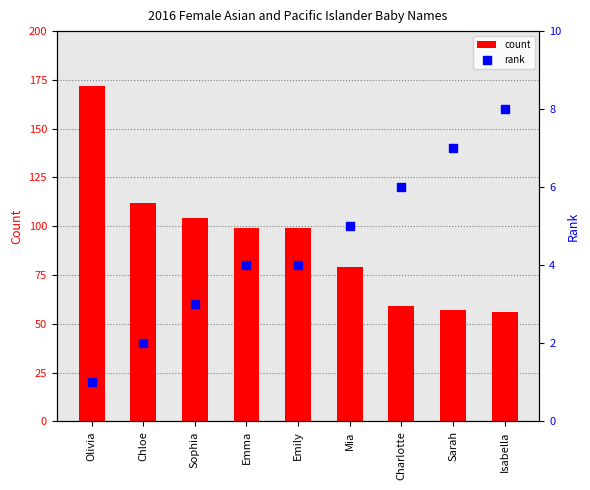

What are all the series names shown in the legend?

count, rank